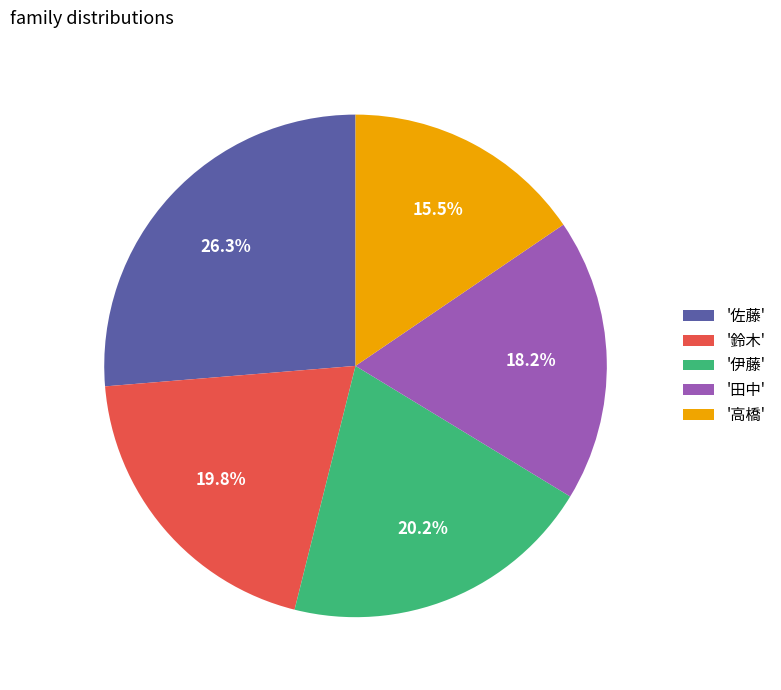

Which category has the smallest portion of the pie?

'高橋'